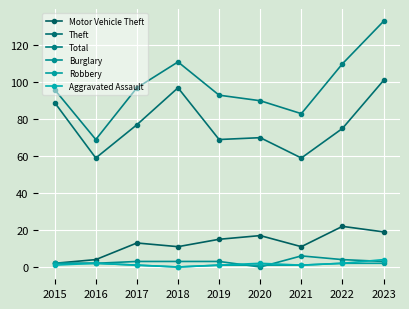

Reading left to right, list all the values displayed in this chart.

Motor Vehicle Theft: 2015=2	2016=4	2017=13	2018=11	2019=15	2020=17	2021=11	2022=22	2023=19
Theft: 2015=89	2016=59	2017=77	2018=97	2019=69	2020=70	2021=59	2022=75	2023=101
Total: 2015=96	2016=69	2017=97	2018=111	2019=93	2020=90	2021=83	2022=110	2023=133
Burglary: 2015=2	2016=2	2017=3	2018=3	2019=3	2020=0	2021=6	2022=4	2023=3
Robbery: 2015=2	2016=2	2017=1	2018=0	2019=1	2020=1	2021=1	2022=2	2023=2
Aggravated Assault: 2015=1	2016=2	2017=1	2018=0	2019=1	2020=2	2021=1	2022=2	2023=4